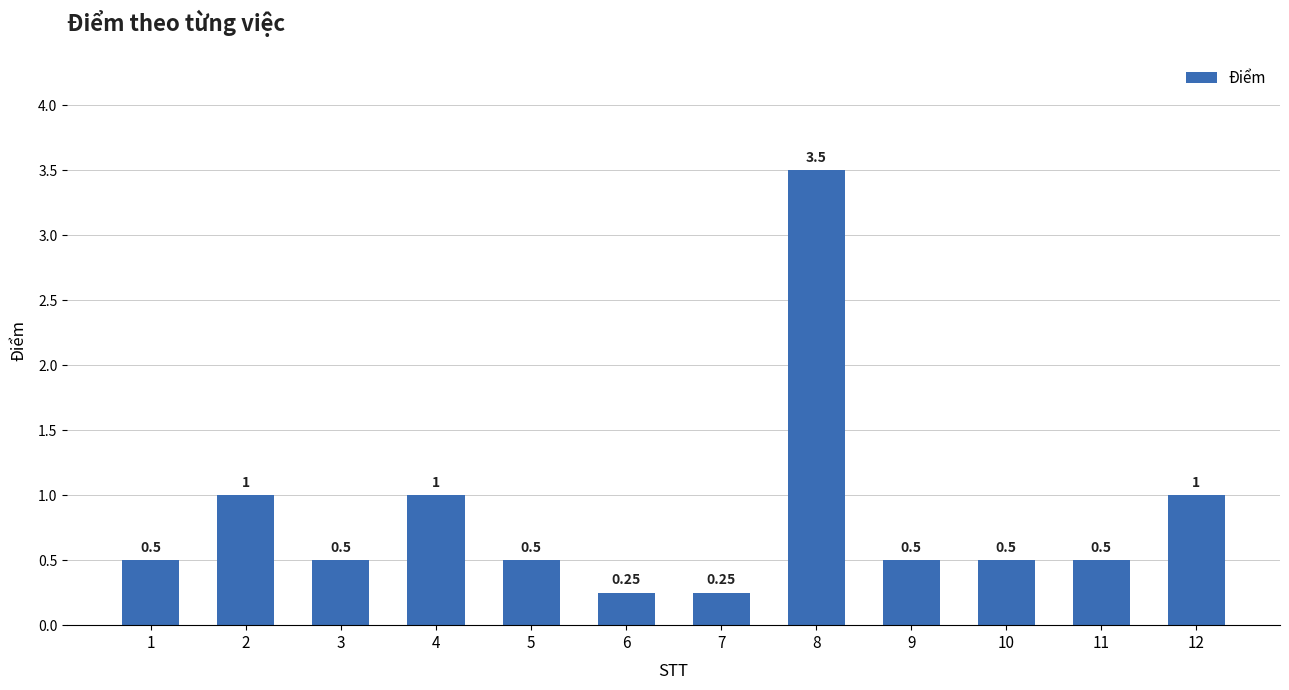

What is the average value?

0.8